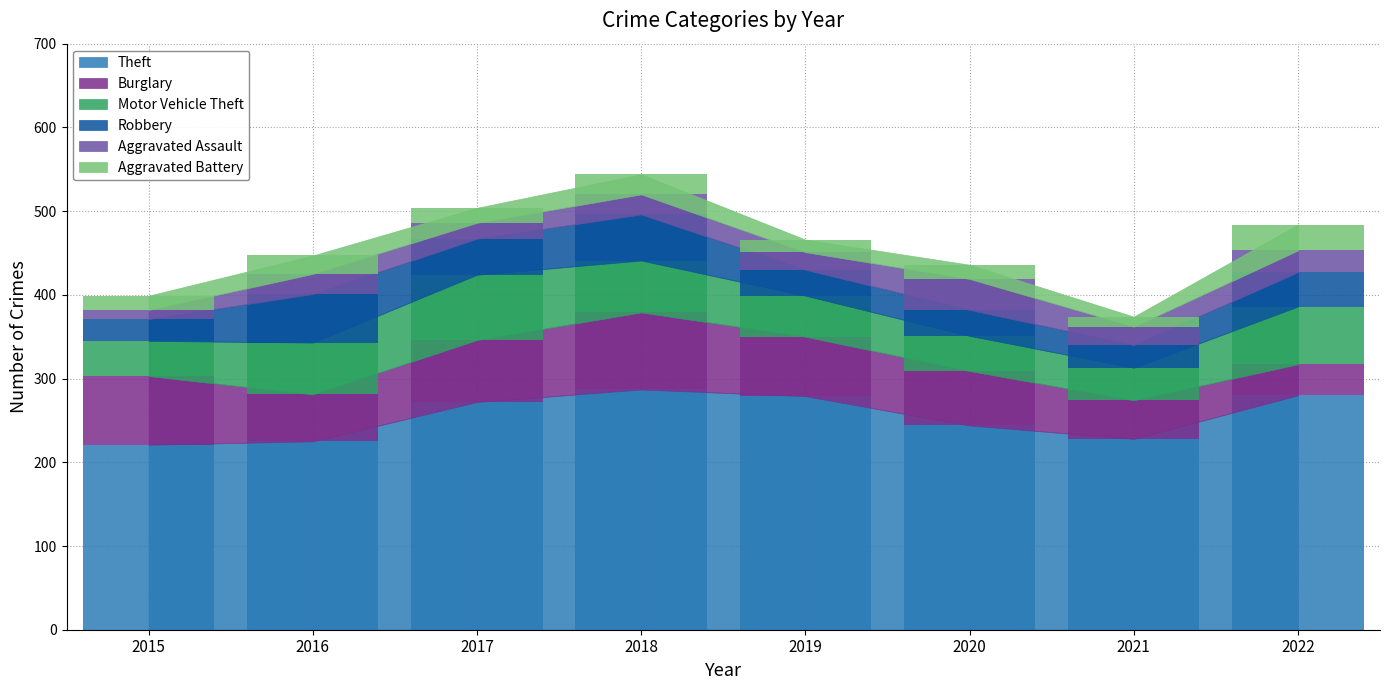

Reading left to right, extract all data points from this chart.

Theft: 221	225	272	287	279	244	228	280
Burglary: 82	56	74	92	71	65	46	37
Motor Vehicle Theft: 42	62	78	62	49	42	39	69
Robbery: 26	58	43	55	31	31	27	41
Aggravated Assault: 11	24	19	24	21	37	22	26
Aggravated Battery: 17	22	18	24	15	17	12	31